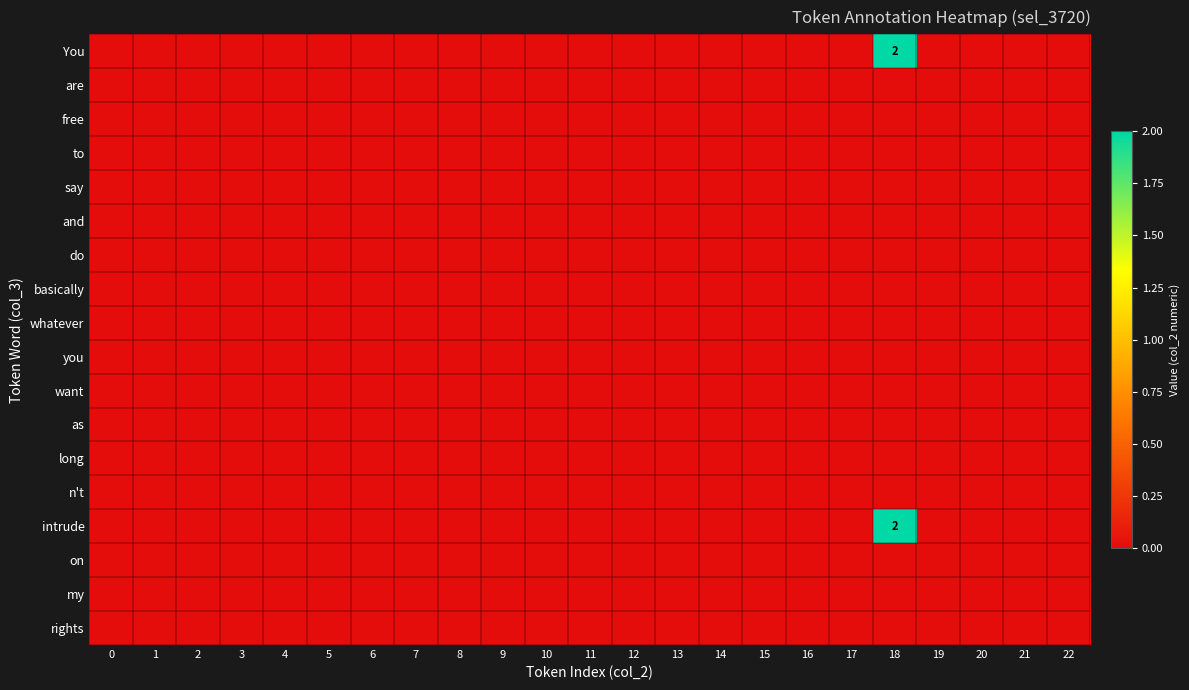

Which has a higher value, 14 or 21?

14